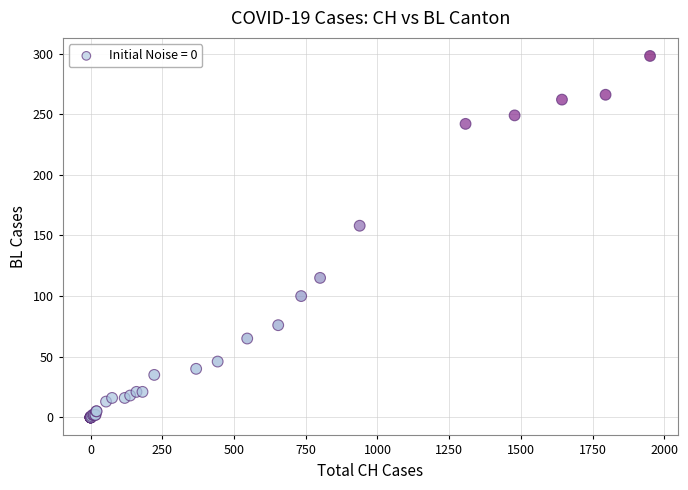

What Y value in the scatter plot is closest to 149?

158